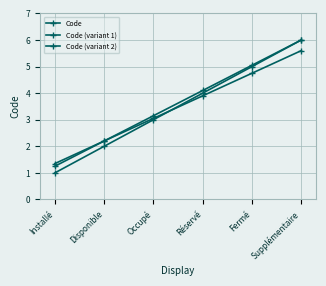

True or false: Code (variant 2) has a value of 9.1 at Supplémentaire.

False